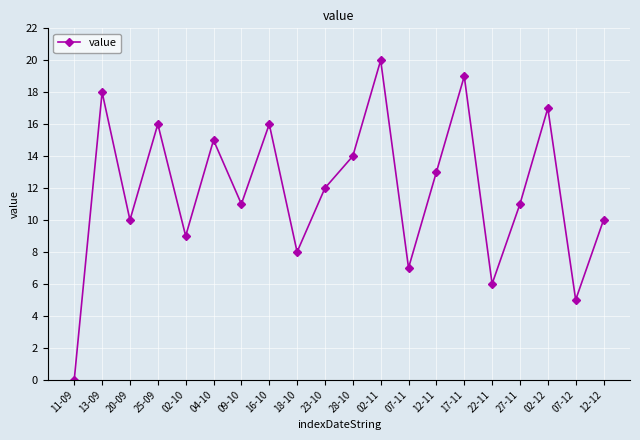

Reading left to right, extract all data points from this chart.

11-09=0	13-09=18	20-09=10	25-09=16	02-10=9	04-10=15	09-10=11	16-10=16	18-10=8	23-10=12	28-10=14	02-11=20	07-11=7	12-11=13	17-11=19	22-11=6	27-11=11	02-12=17	07-12=5	12-12=10